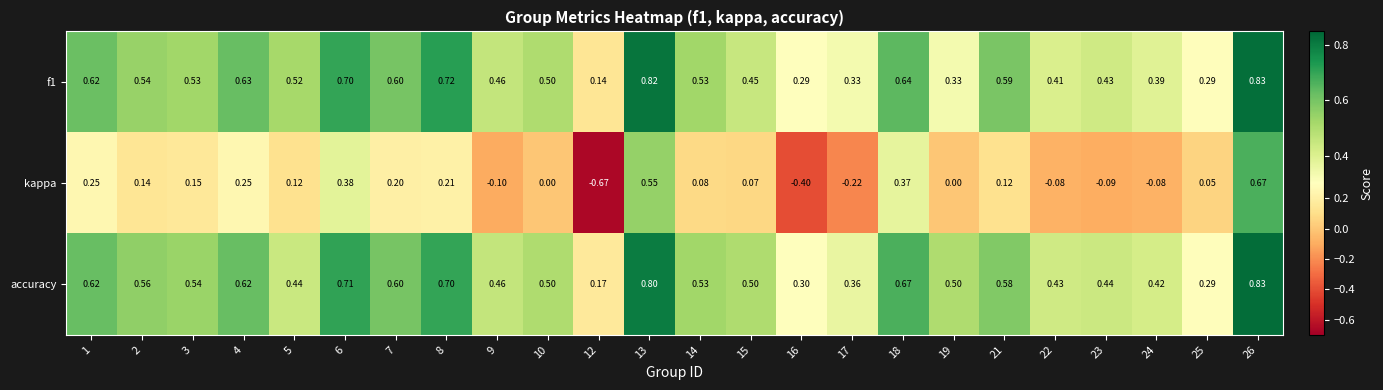

Which series changed the most between 10 and 21?

kappa